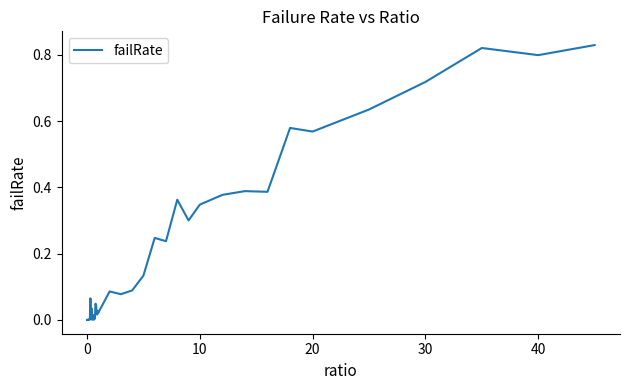

Does the chart display data point markers on the line(s)?

No